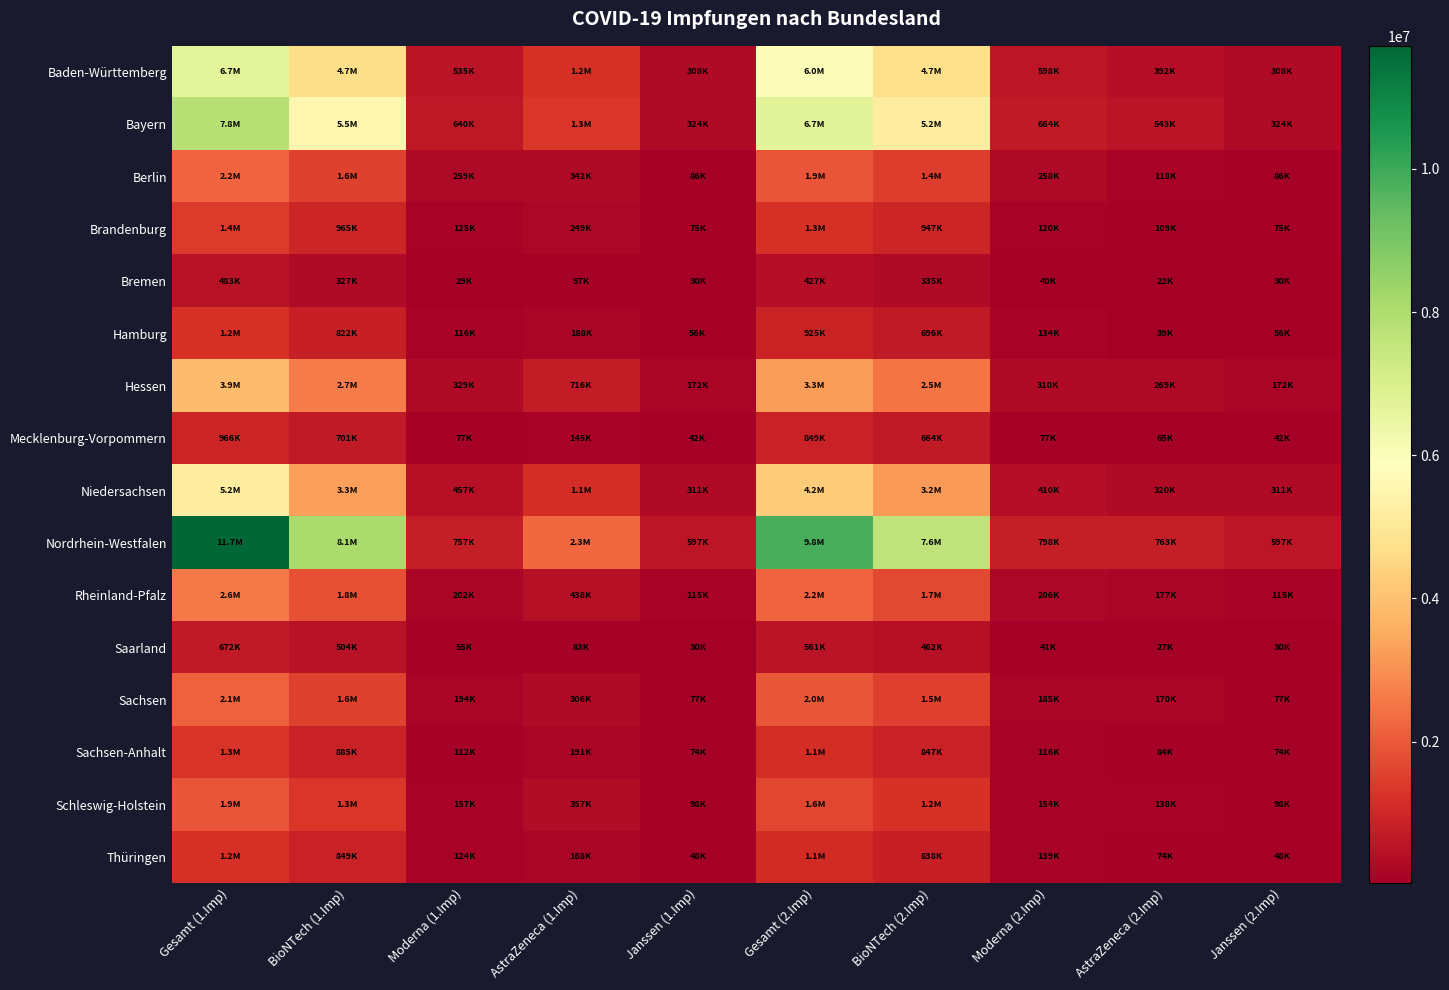

Reading right to left, what are all the values shown in this chart?

Baden-Württemberg: Janssen (2.Imp)=308374	AstraZeneca (2.Imp)=391690	Moderna (2.Imp)=597693	BioNTech (2.Imp)=4691391	Gesamt (2.Imp)=5989148	Janssen (1.Imp)=308374	AstraZeneca (1.Imp)=1170066	Moderna (1.Imp)=535347	BioNTech (1.Imp)=4654181	Gesamt (1.Imp)=6667968
Bayern: Janssen (2.Imp)=323680	AstraZeneca (2.Imp)=543386	Moderna (2.Imp)=663927	BioNTech (2.Imp)=5191294	Gesamt (2.Imp)=6722287	Janssen (1.Imp)=323680	AstraZeneca (1.Imp)=1327468	Moderna (1.Imp)=640420	BioNTech (1.Imp)=5537825	Gesamt (1.Imp)=7829393
Berlin: Janssen (2.Imp)=86246	AstraZeneca (2.Imp)=118446	Moderna (2.Imp)=257652	BioNTech (2.Imp)=1449179	Gesamt (2.Imp)=1911523	Janssen (1.Imp)=86246	AstraZeneca (1.Imp)=341772	Moderna (1.Imp)=258934	BioNTech (1.Imp)=1560746	Gesamt (1.Imp)=2247698
Brandenburg: Janssen (2.Imp)=75022	AstraZeneca (2.Imp)=109433	Moderna (2.Imp)=119708	BioNTech (2.Imp)=947443	Gesamt (2.Imp)=1251606	Janssen (1.Imp)=75022	AstraZeneca (1.Imp)=249017	Moderna (1.Imp)=125405	BioNTech (1.Imp)=964644	Gesamt (1.Imp)=1414088
Bremen: Janssen (2.Imp)=29761	AstraZeneca (2.Imp)=22375	Moderna (2.Imp)=39884	BioNTech (2.Imp)=335432	Gesamt (2.Imp)=427452	Janssen (1.Imp)=29761	AstraZeneca (1.Imp)=97251	Moderna (1.Imp)=29213	BioNTech (1.Imp)=326641	Gesamt (1.Imp)=482866
Hamburg: Janssen (2.Imp)=56452	AstraZeneca (2.Imp)=39259	Moderna (2.Imp)=133677	BioNTech (2.Imp)=695787	Gesamt (2.Imp)=925175	Janssen (1.Imp)=56452	AstraZeneca (1.Imp)=188090	Moderna (1.Imp)=116186	BioNTech (1.Imp)=821730	Gesamt (1.Imp)=1182458
Hessen: Janssen (2.Imp)=172171	AstraZeneca (2.Imp)=269255	Moderna (2.Imp)=310134	BioNTech (2.Imp)=2512834	Gesamt (2.Imp)=3264394	Janssen (1.Imp)=172171	AstraZeneca (1.Imp)=716187	Moderna (1.Imp)=329299	BioNTech (1.Imp)=2663972	Gesamt (1.Imp)=3881629
Mecklenburg-Vorpommern: Janssen (2.Imp)=42278	AstraZeneca (2.Imp)=65350	Moderna (2.Imp)=76645	BioNTech (2.Imp)=664259	Gesamt (2.Imp)=848532	Janssen (1.Imp)=42278	AstraZeneca (1.Imp)=145190	Moderna (1.Imp)=77451	BioNTech (1.Imp)=701039	Gesamt (1.Imp)=965958
Niedersachsen: Janssen (2.Imp)=310893	AstraZeneca (2.Imp)=320020	Moderna (2.Imp)=409642	BioNTech (2.Imp)=3191687	Gesamt (2.Imp)=4232242	Janssen (1.Imp)=310893	AstraZeneca (1.Imp)=1126030	Moderna (1.Imp)=456610	BioNTech (1.Imp)=3291093	Gesamt (1.Imp)=5184626
Nordrhein-Westfalen: Janssen (2.Imp)=596640	AstraZeneca (2.Imp)=763438	Moderna (2.Imp)=798385	BioNTech (2.Imp)=7647804	Gesamt (2.Imp)=9806267	Janssen (1.Imp)=596640	AstraZeneca (1.Imp)=2269047	Moderna (1.Imp)=757003	BioNTech (1.Imp)=8096539	Gesamt (1.Imp)=11719229
Rheinland-Pfalz: Janssen (2.Imp)=115320	AstraZeneca (2.Imp)=176974	Moderna (2.Imp)=206355	BioNTech (2.Imp)=1690220	Gesamt (2.Imp)=2188869	Janssen (1.Imp)=115320	AstraZeneca (1.Imp)=438177	Moderna (1.Imp)=202134	BioNTech (1.Imp)=1833782	Gesamt (1.Imp)=2589413
Saarland: Janssen (2.Imp)=30181	AstraZeneca (2.Imp)=27365	Moderna (2.Imp)=41150	BioNTech (2.Imp)=462479	Gesamt (2.Imp)=561175	Janssen (1.Imp)=30181	AstraZeneca (1.Imp)=82933	Moderna (1.Imp)=55359	BioNTech (1.Imp)=503769	Gesamt (1.Imp)=672242
Sachsen: Janssen (2.Imp)=76743	AstraZeneca (2.Imp)=170242	Moderna (2.Imp)=184649	BioNTech (2.Imp)=1518651	Gesamt (2.Imp)=1950285	Janssen (1.Imp)=76743	AstraZeneca (1.Imp)=305900	Moderna (1.Imp)=193980	BioNTech (1.Imp)=1557512	Gesamt (1.Imp)=2134135
Sachsen-Anhalt: Janssen (2.Imp)=74084	AstraZeneca (2.Imp)=83862	Moderna (2.Imp)=115683	BioNTech (2.Imp)=846668	Gesamt (2.Imp)=1120297	Janssen (1.Imp)=74084	AstraZeneca (1.Imp)=190856	Moderna (1.Imp)=112223	BioNTech (1.Imp)=885230	Gesamt (1.Imp)=1262393
Schleswig-Holstein: Janssen (2.Imp)=98072	AstraZeneca (2.Imp)=137901	Moderna (2.Imp)=153857	BioNTech (2.Imp)=1238205	Gesamt (2.Imp)=1628035	Janssen (1.Imp)=98072	AstraZeneca (1.Imp)=357461	Moderna (1.Imp)=157062	BioNTech (1.Imp)=1305074	Gesamt (1.Imp)=1917669
Thüringen: Janssen (2.Imp)=47757	AstraZeneca (2.Imp)=74170	Moderna (2.Imp)=138697	BioNTech (2.Imp)=837700	Gesamt (2.Imp)=1098324	Janssen (1.Imp)=47757	AstraZeneca (1.Imp)=168323	Moderna (1.Imp)=123981	BioNTech (1.Imp)=849176	Gesamt (1.Imp)=1189237